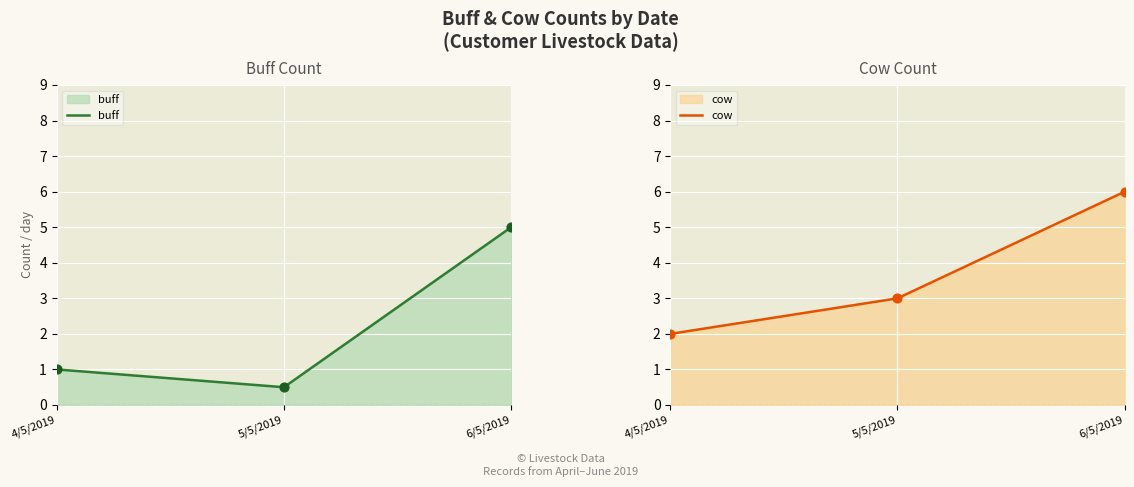

Which series has the largest total across all categories?

cow